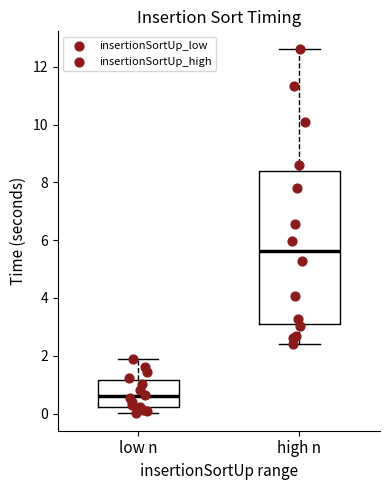

Comparing the boxes themselves (not the whiskers), which one is the tallest?

high n